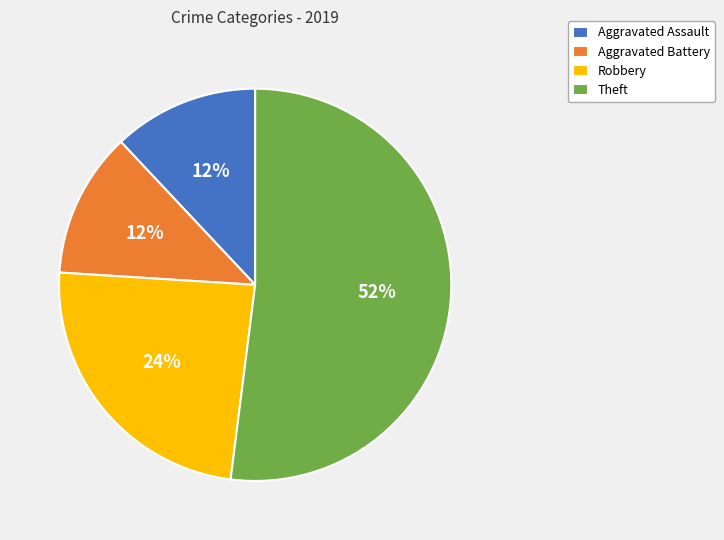

What percentage is the Aggravated Assault slice, to the nearest percent?

12%